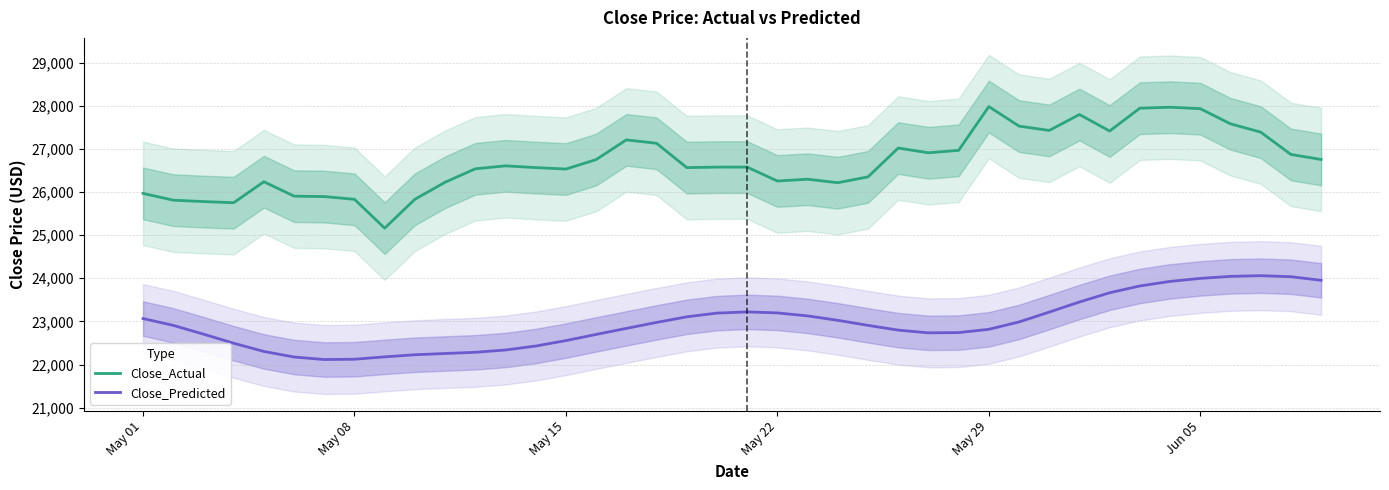

True or false: Close_Predicted and Close_Actual cross at least once.

False